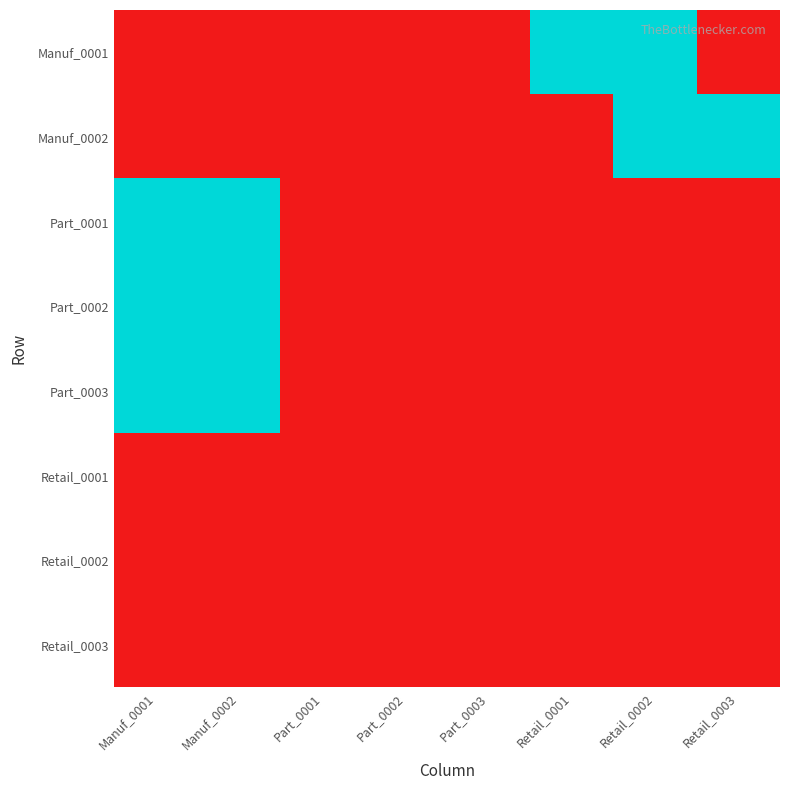

How many data points does each series have?

8